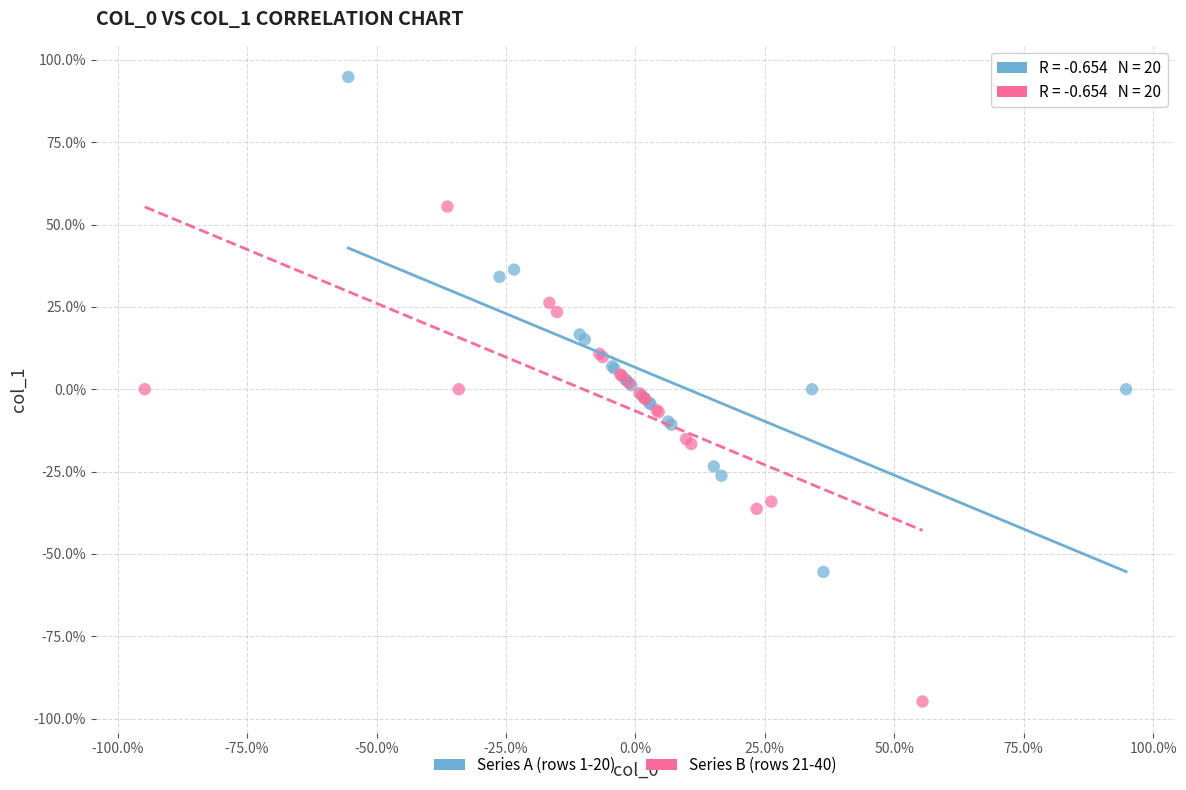

What are all the series names shown in the legend?

Series A (rows 1-20), Series B (rows 21-40)